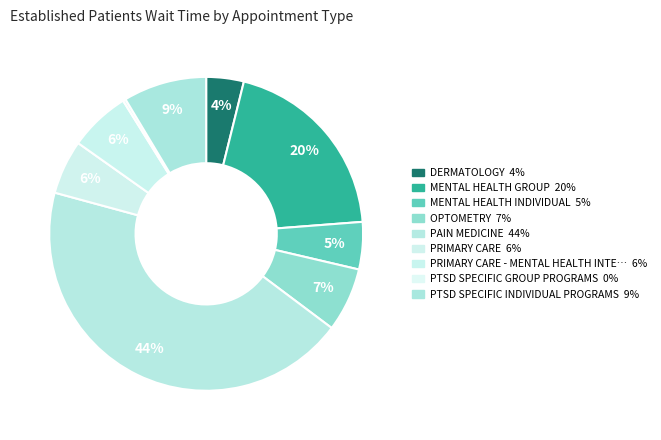

How many segments does this pie chart have?

9